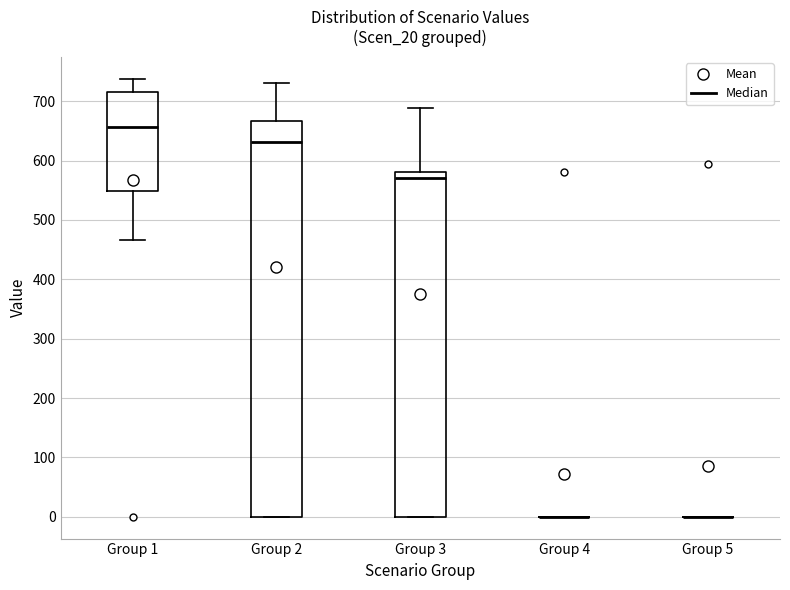

Which box is the tallest, from its lower edge to its upper edge?

Group 2